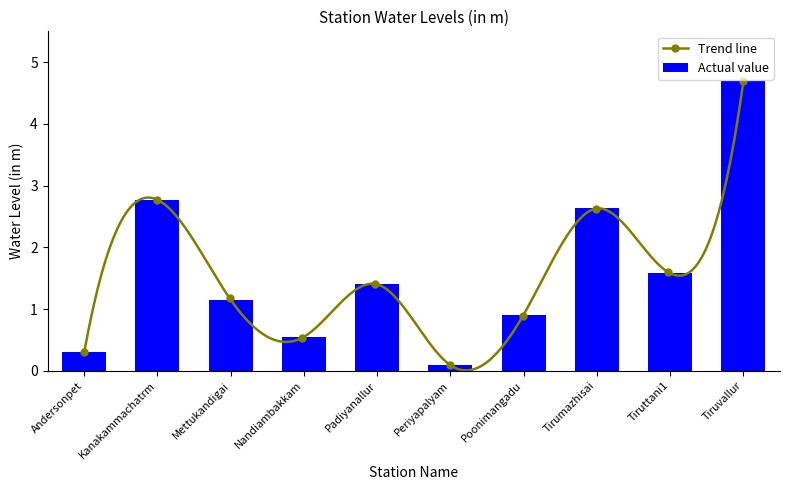

What position from the right is Tiruvallur?

1